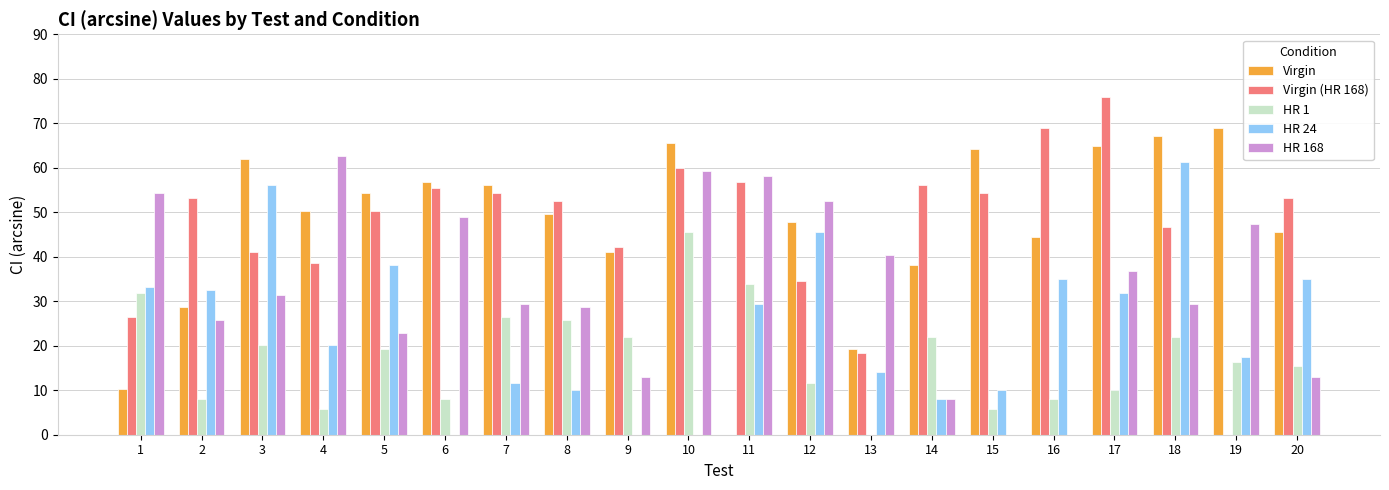

Which category has the highest value across all series?

17